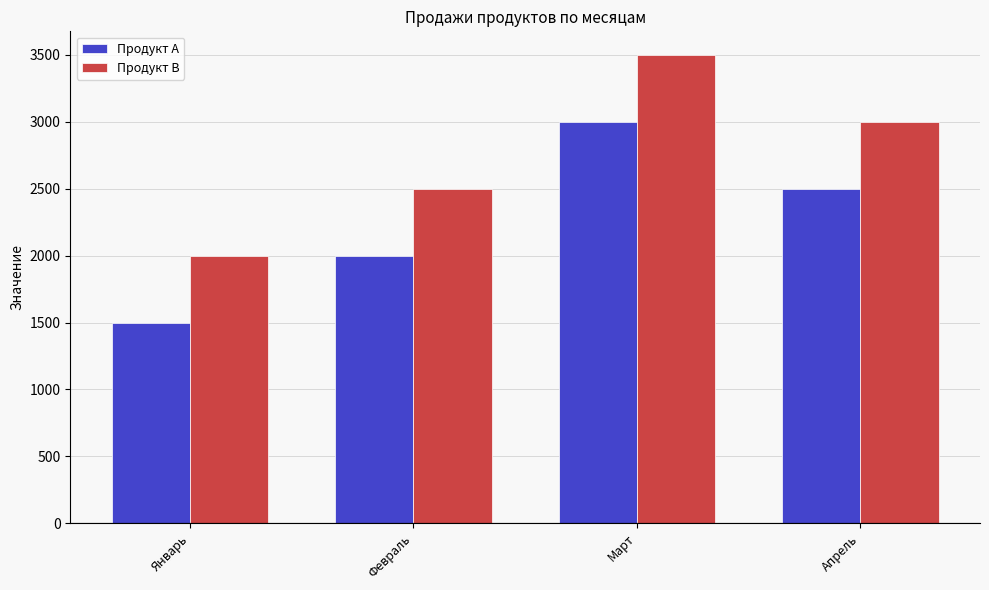

Read the Продукт В value at Февраль, to the nearest 10.

2500